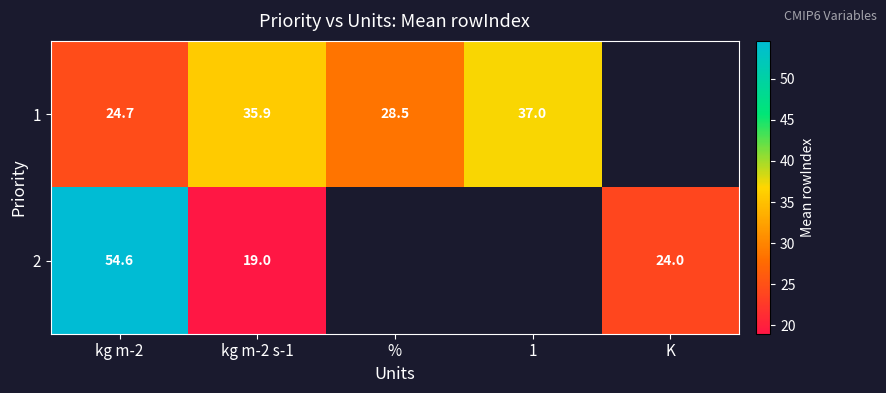

How many distinct data groups are displayed?

2